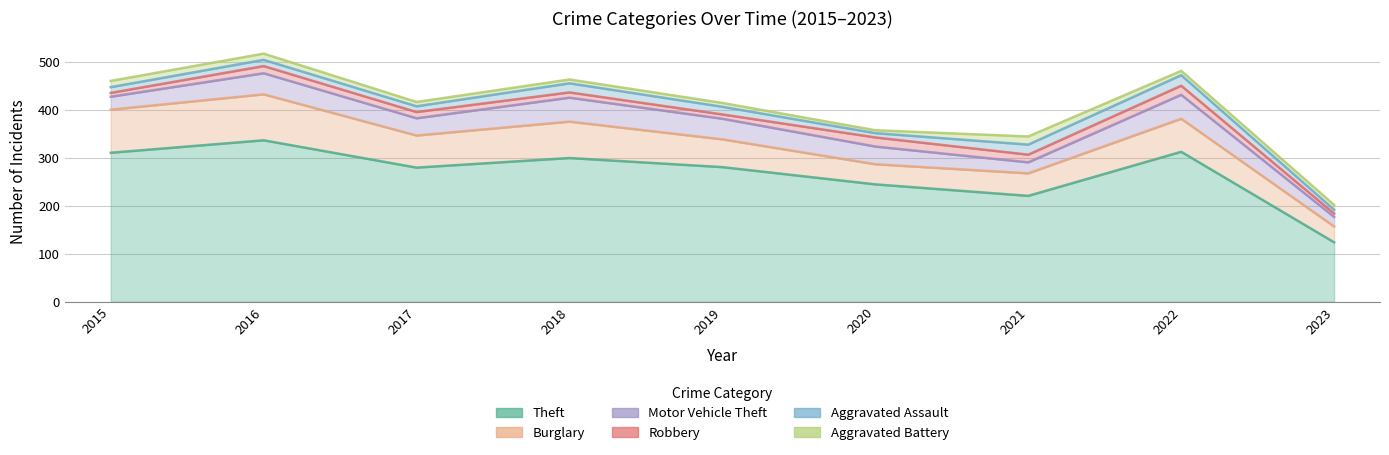

What are all the series names shown in the legend?

Theft, Burglary, Motor Vehicle Theft, Robbery, Aggravated Assault, Aggravated Battery